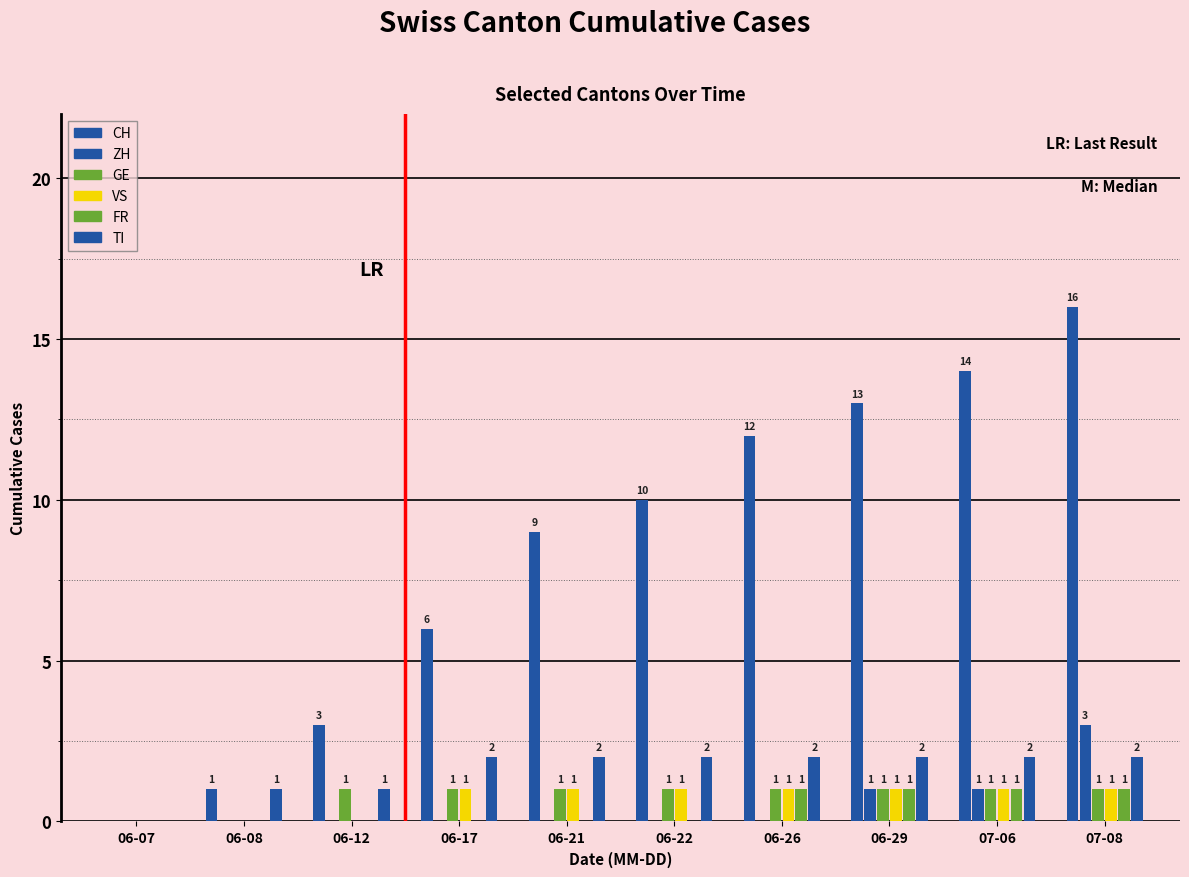

Are the bars grouped side by side (vs. stacked)?

Yes